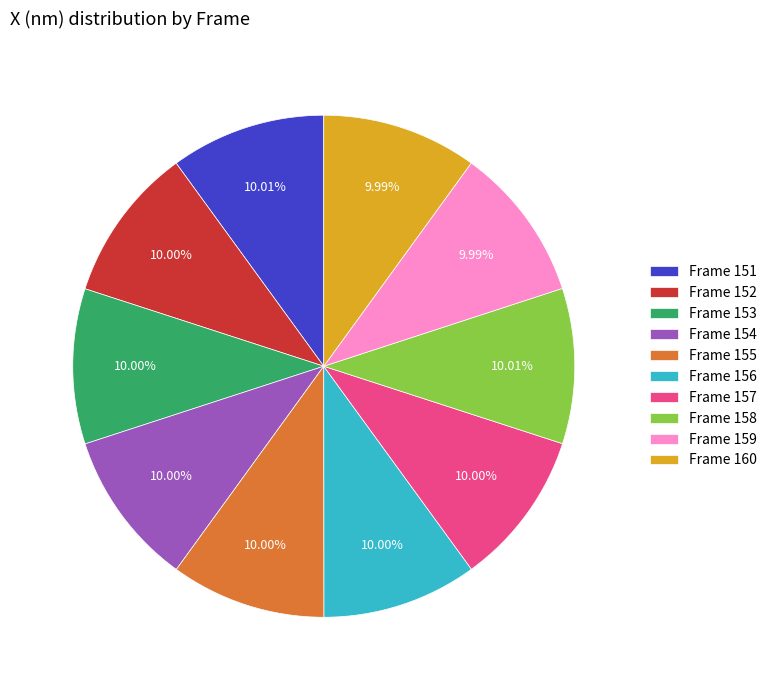

Approximately how many times larger is the value at Frame 157 compared to Frame 160?

1.0